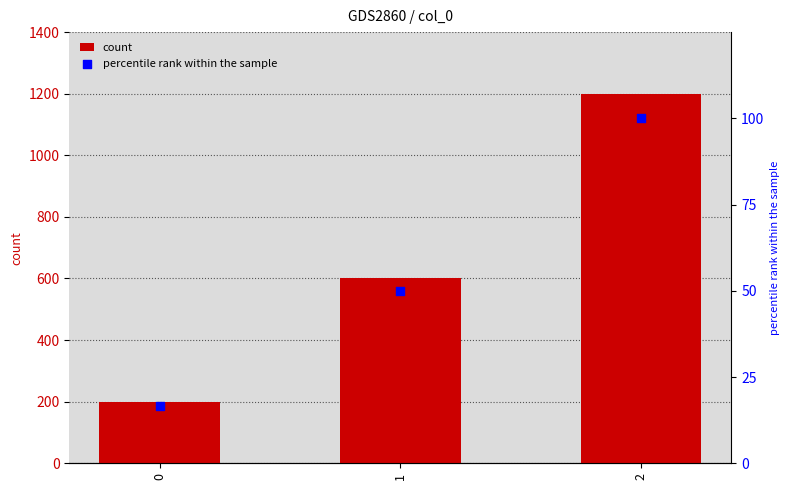

Which series has the largest total across all categories?

count